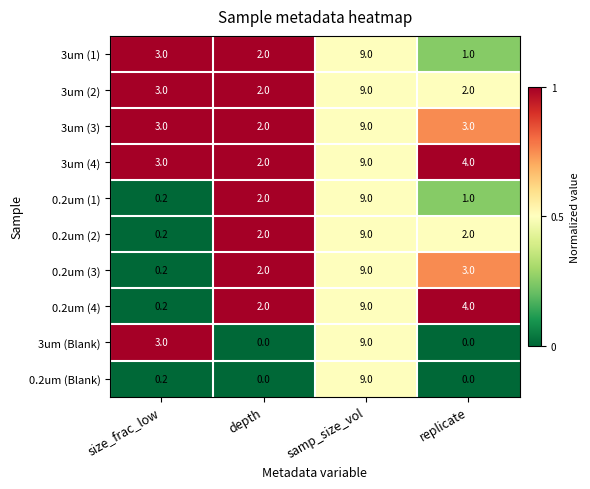

Which label corresponds to the largest value in the chart?

samp_size_vol